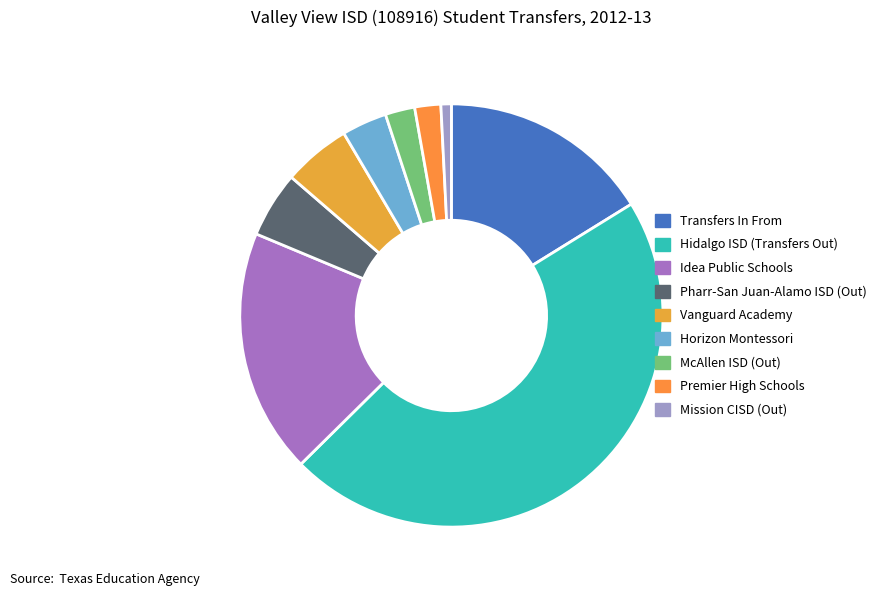

Is Pharr-San Juan-Alamo ISD (Out) the majority of the pie?

No